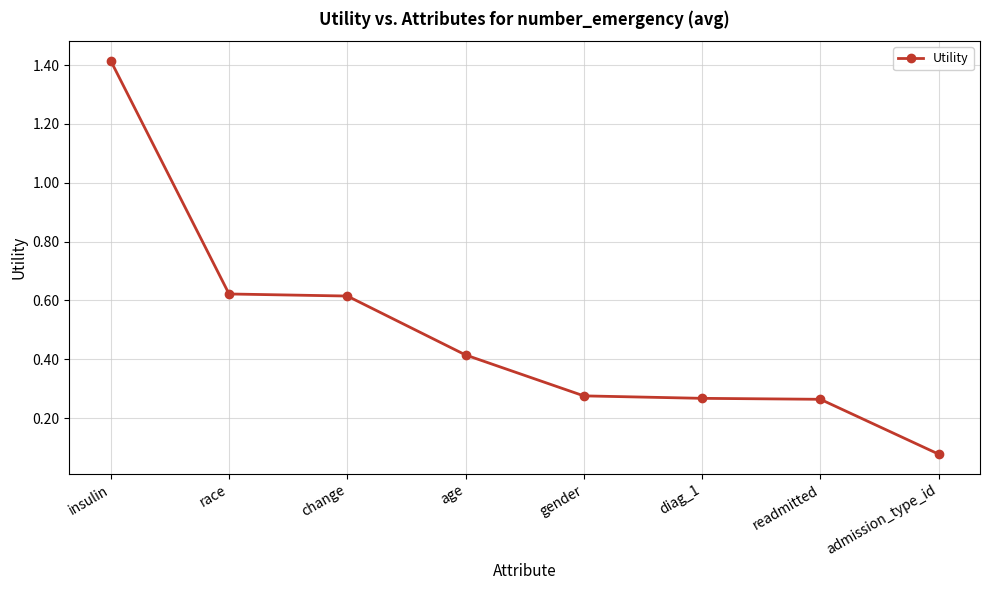

Which has a higher value, admission_type_id or insulin?

insulin